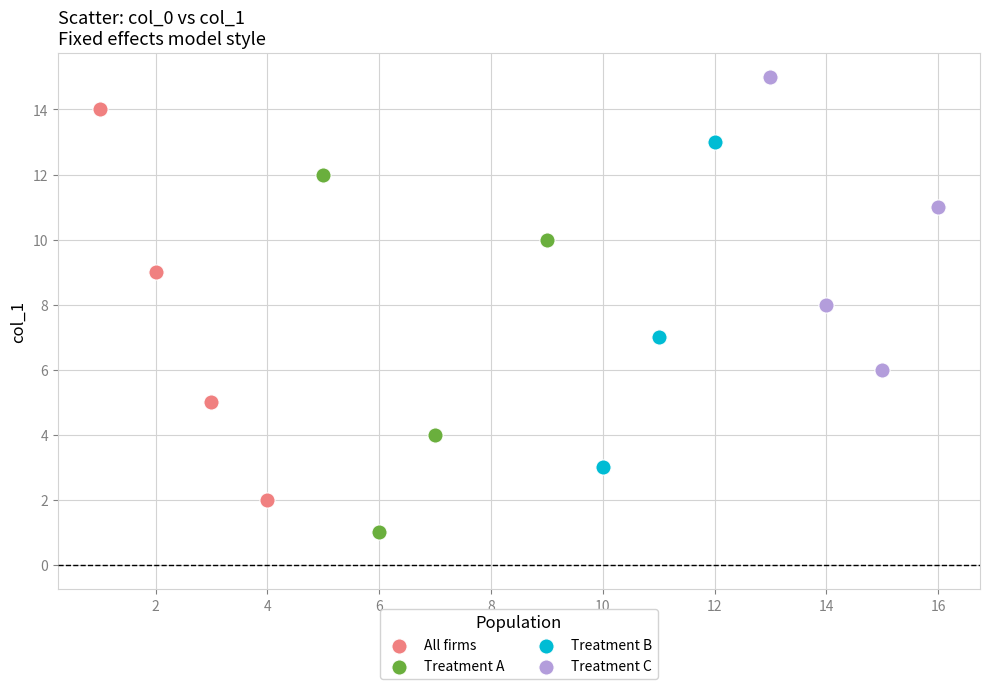

Which series reaches the minimum Y coordinate?

Treatment A